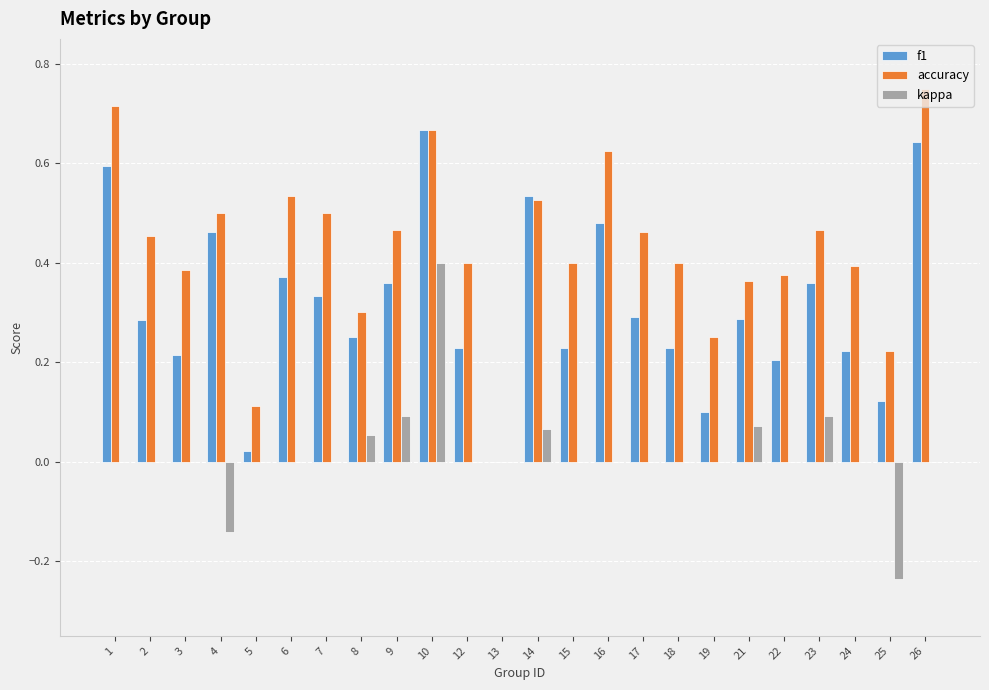

Which series changed the most between 1 and 10?

kappa